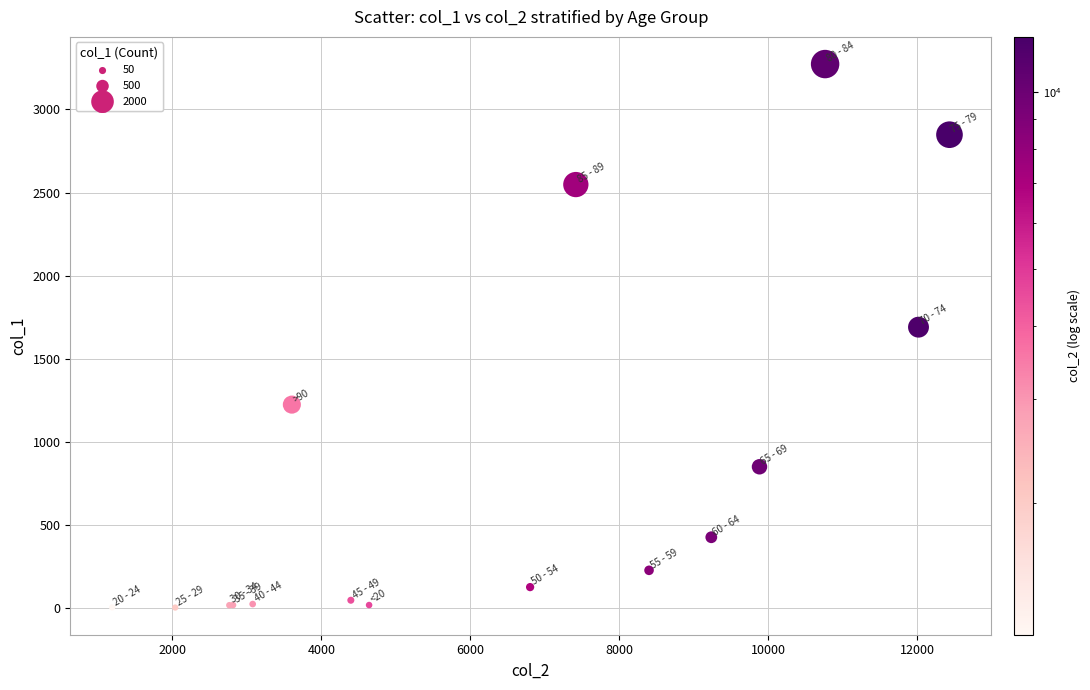

What Y value in the scatter plot is closest to 1638?

1690